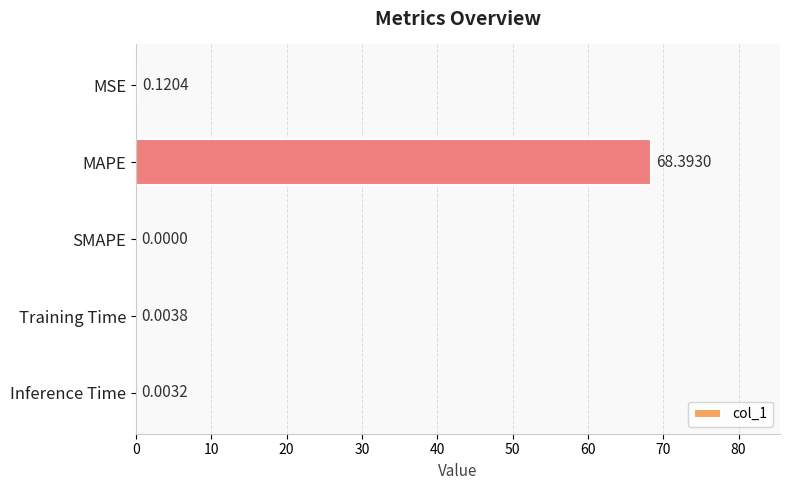

What is the sum of the values at MAPE and Training Time?

68.4